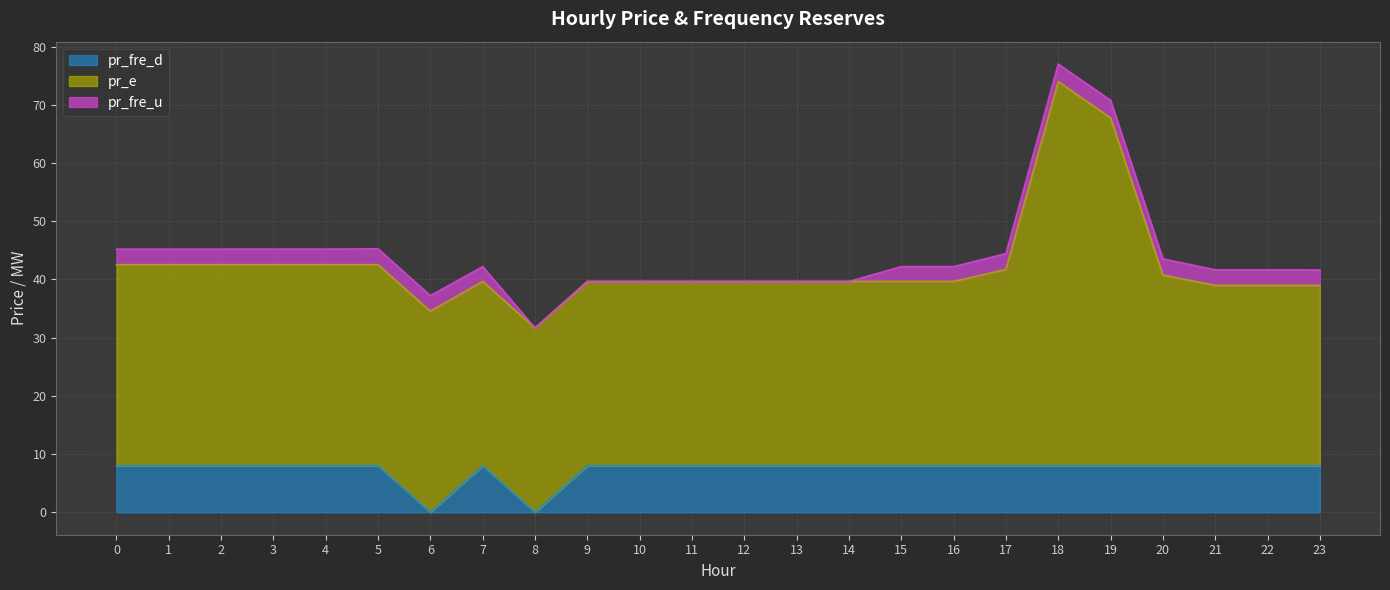

Is it true that pr_fre_u equals 4.0 at 23?

False